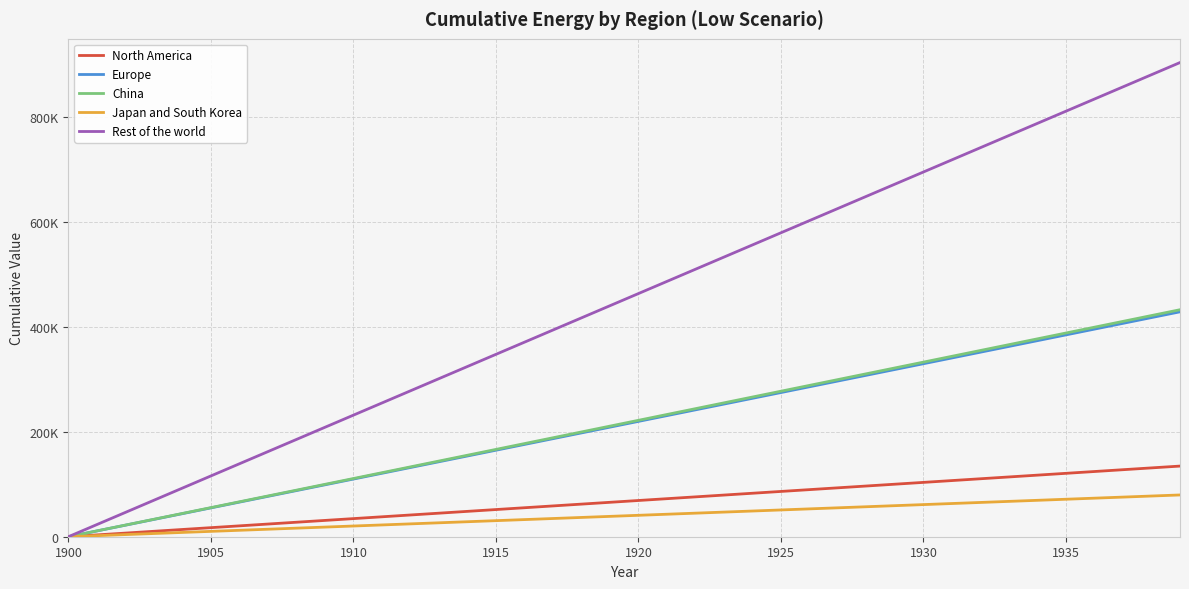

What are all the series names shown in the legend?

North America, Europe, China, Japan and South Korea, Rest of the world